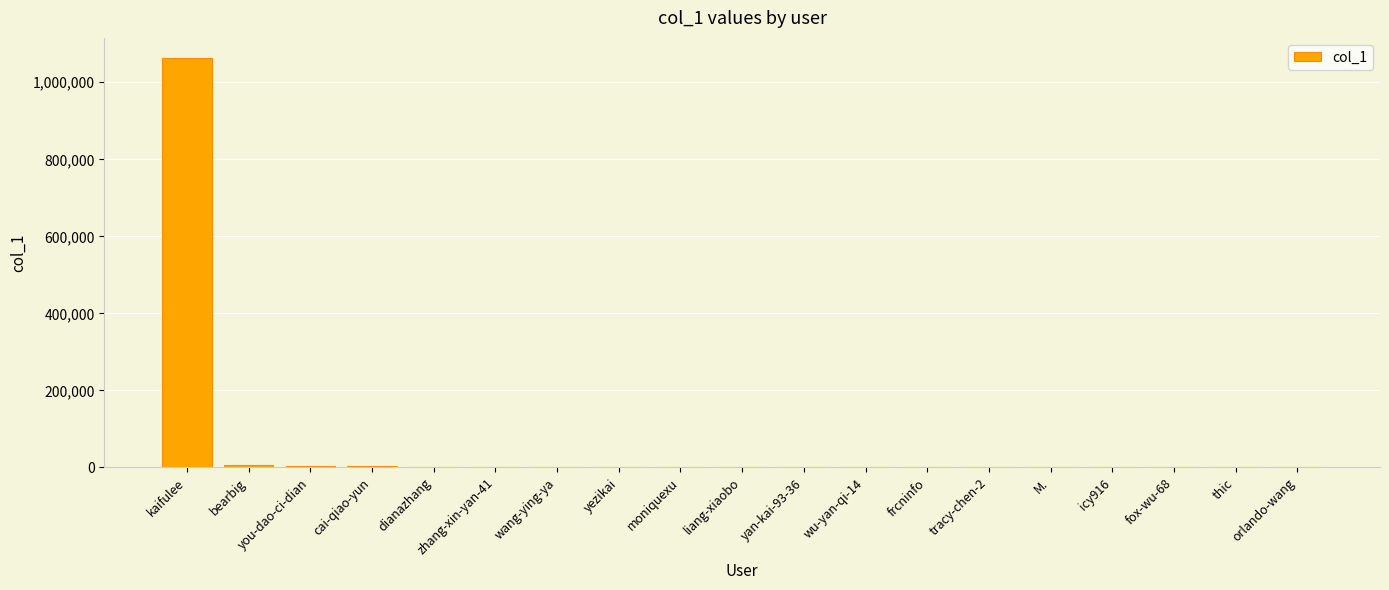

What is the sum of all values?

1079209